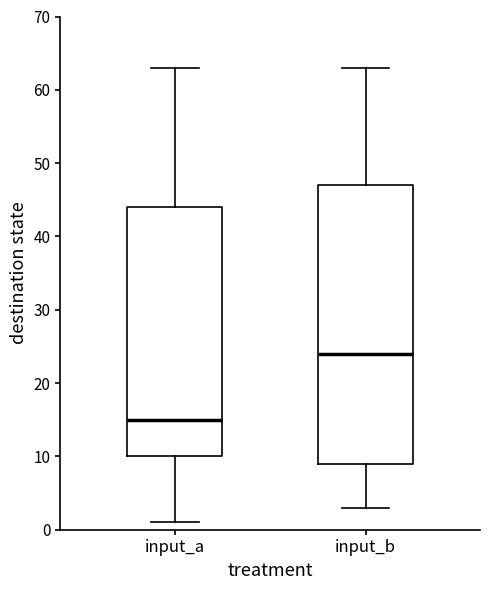

Reading left to right, read every box against the y-axis: the position of its median line, the range the box covers, and the ends of its whiskers. The values are not printed on the chart, so give them approximately, as read against the axis.

input_a: median 15, box 10 to 44, whiskers 1 to 63
input_b: median 24, box 9 to 47, whiskers 3 to 63